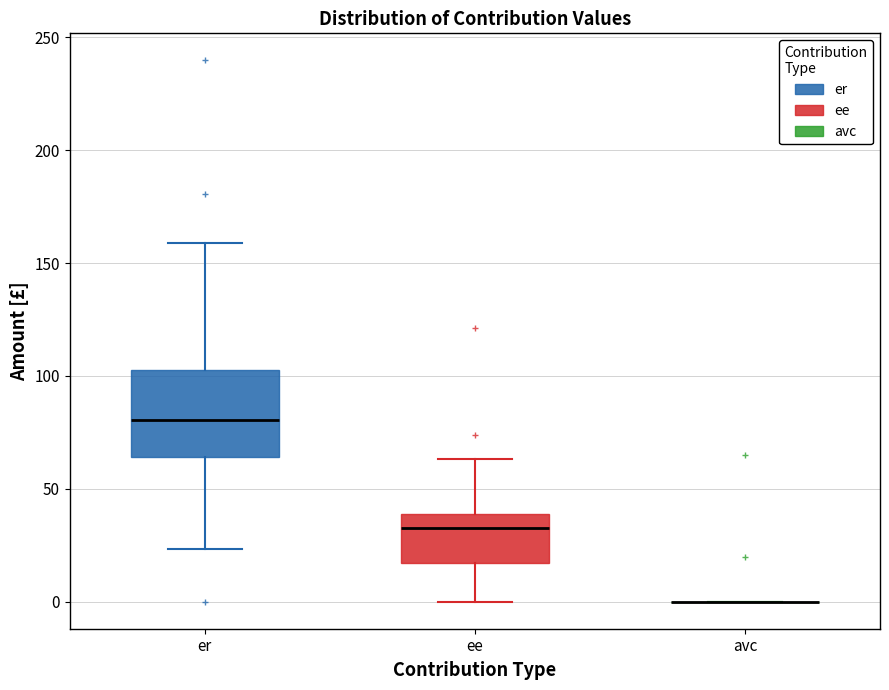

Reading left to right, transcribe this box plot: for each box, give where its median line is, the range the box spans, and where its two whiskers end, as read against the y-axis. The values are not printed on the chart, so give them approximately, as read against the axis.

er: median 80, box 65 to 105, whiskers 25 to 160
ee: median 30, box 15 to 40, whiskers 0 to 65
avc: box collapsed to a line at 0, whiskers 0 to 0